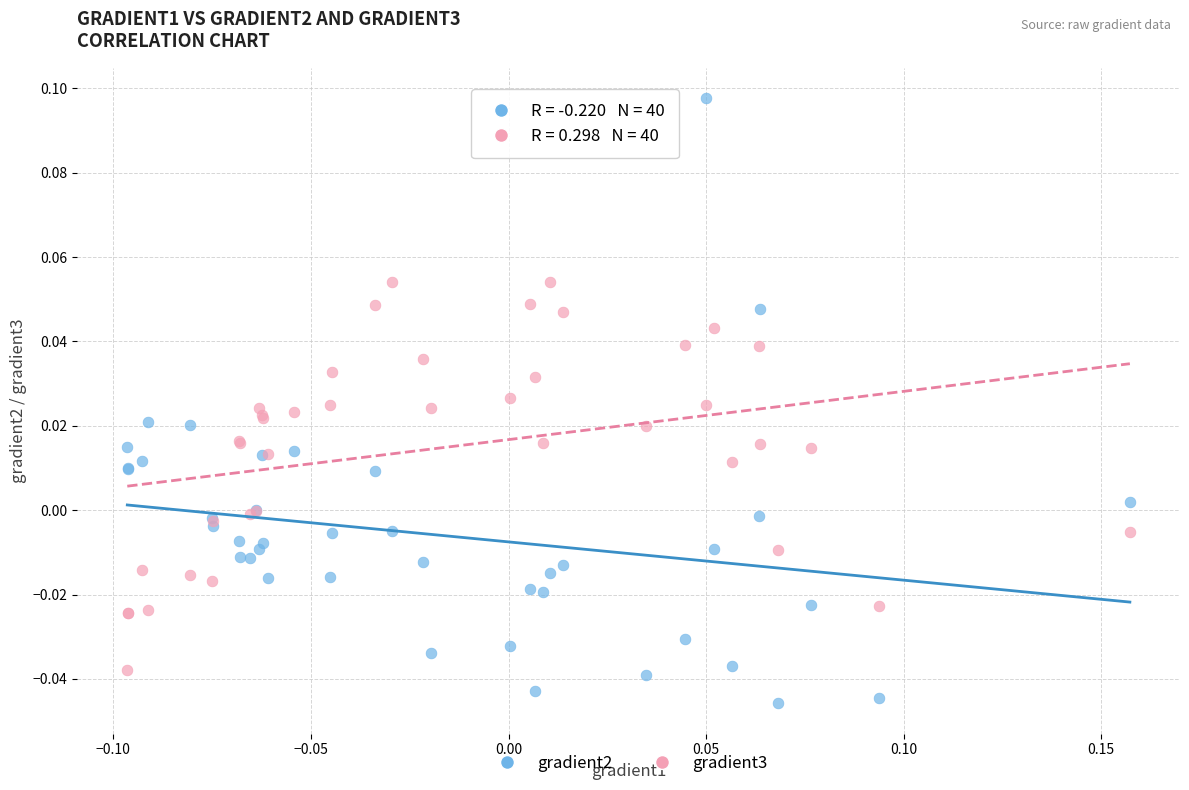

Which series reaches the minimum Y coordinate?

gradient2